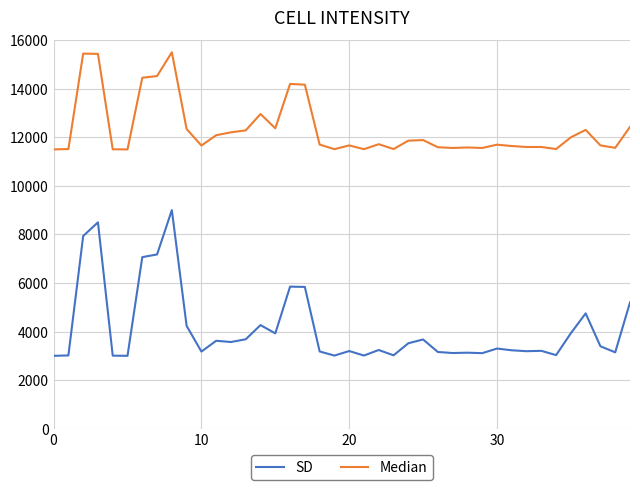

Which series has the largest total across all categories?

Median